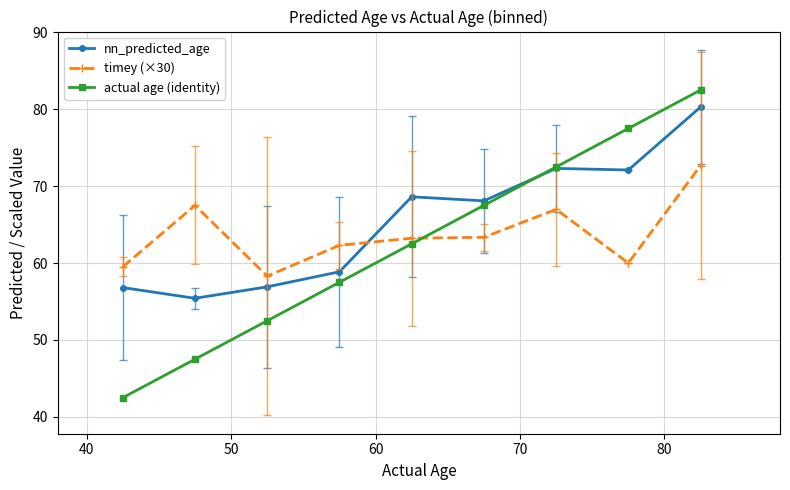

What is the minimum value shown in the chart?

42.5